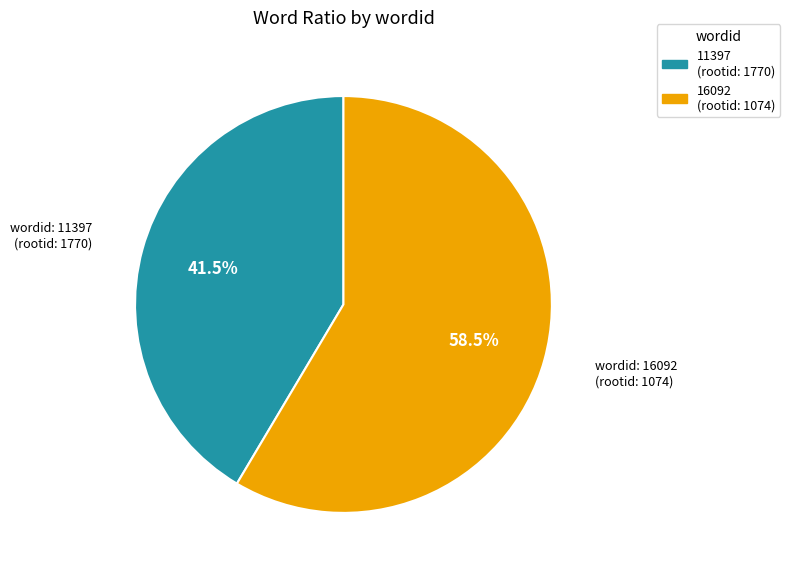

Is the sum of 11397 and 16092 greater than half?

Yes